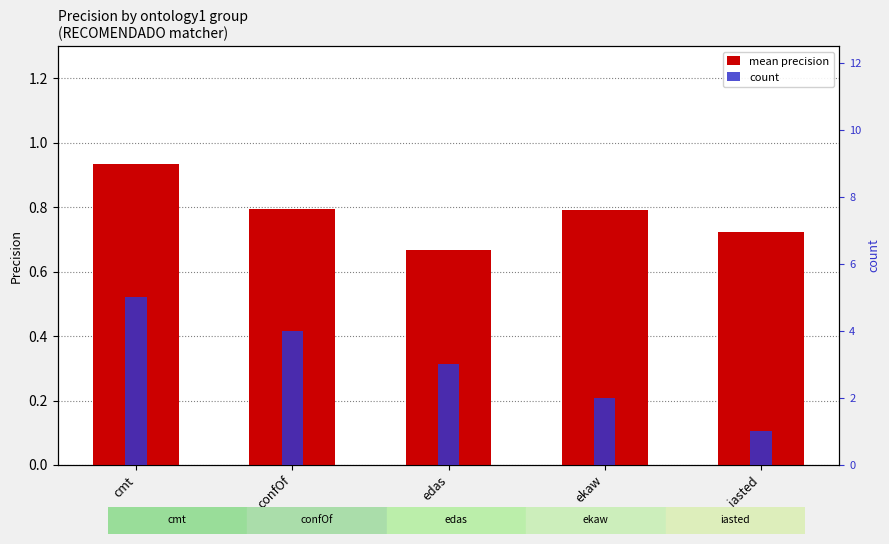

What position from the right is confOf?

4